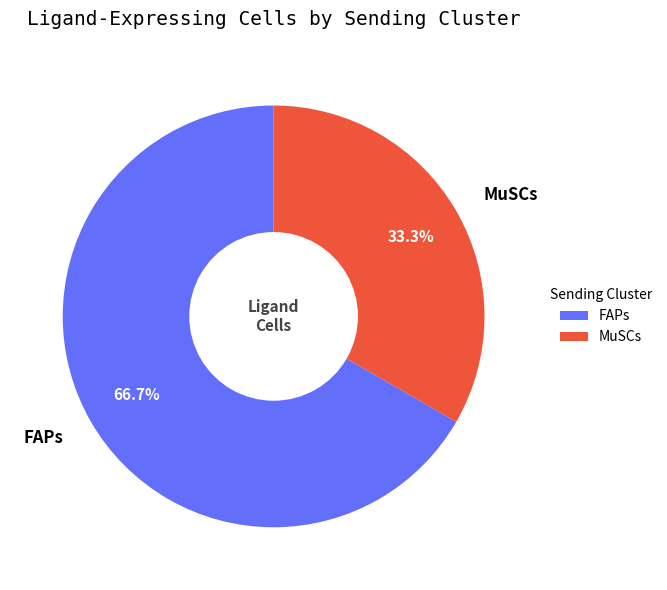

The FAPs slice represents 72% of the pie. True or false?

False